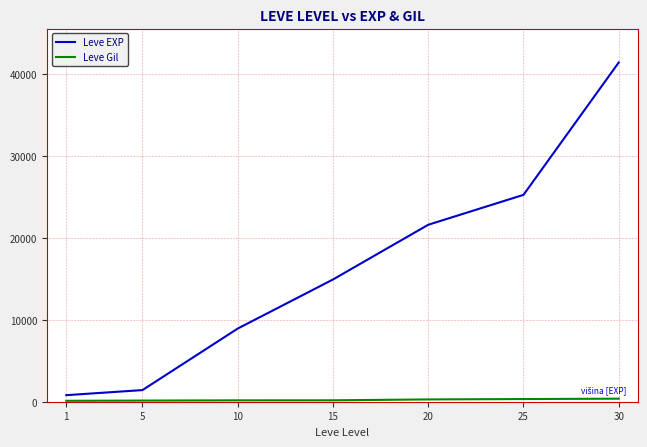

What is the difference between the second highest and second lowest values in the Leve EXP series?

23830